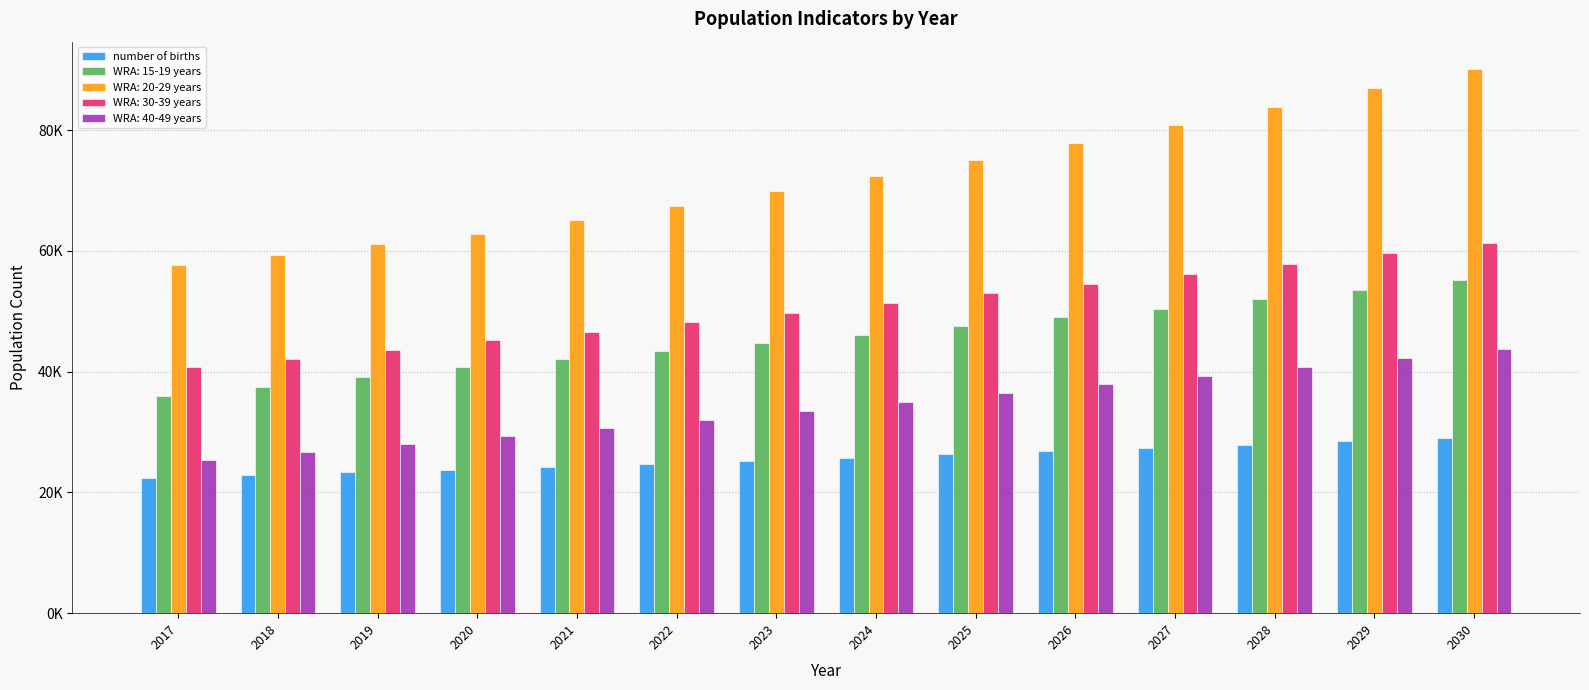

Does the chart contain stacked bars?

No